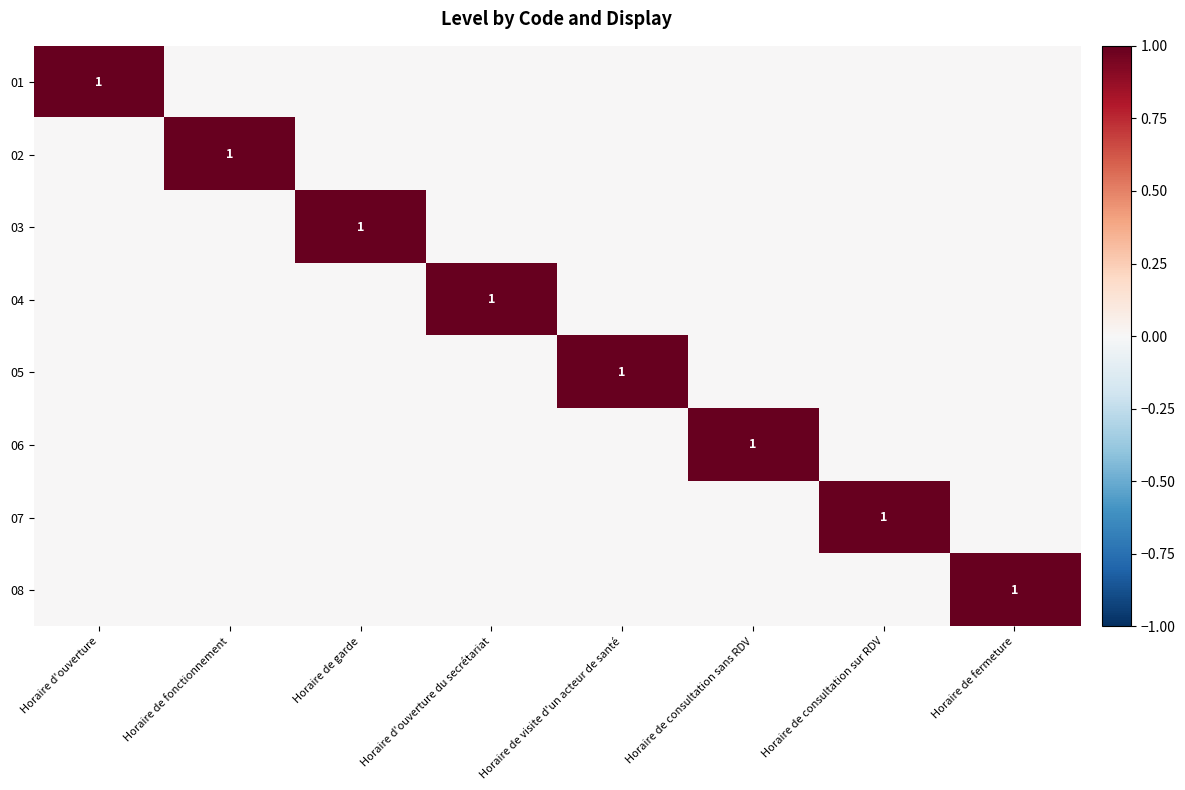

What is the sum of the 03 values at Horaire de consultation sur RDV and Horaire de garde?

1